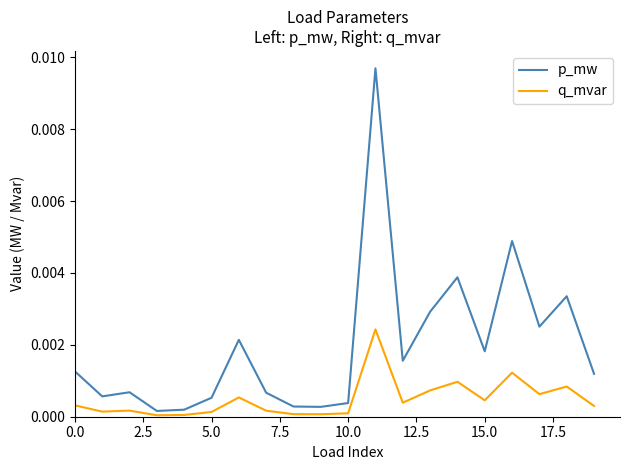

Which series has the largest total across all categories?

p_mw